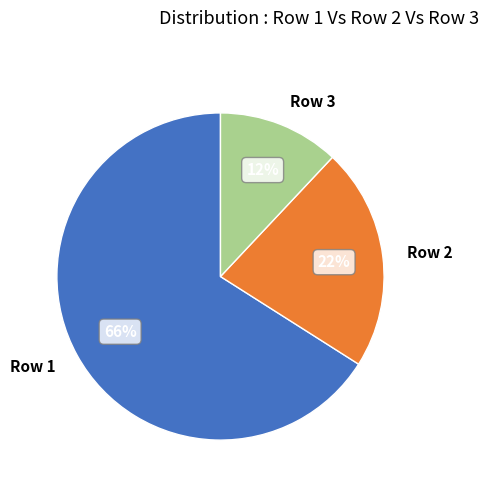

What is the ratio of the value at Row 3 to the value at Row 1?

0.2